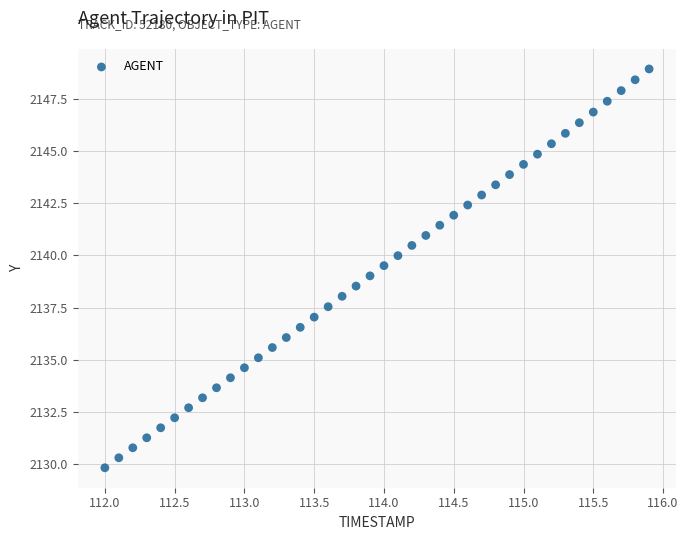

What is the range of Y values (max minus min)?

19.1